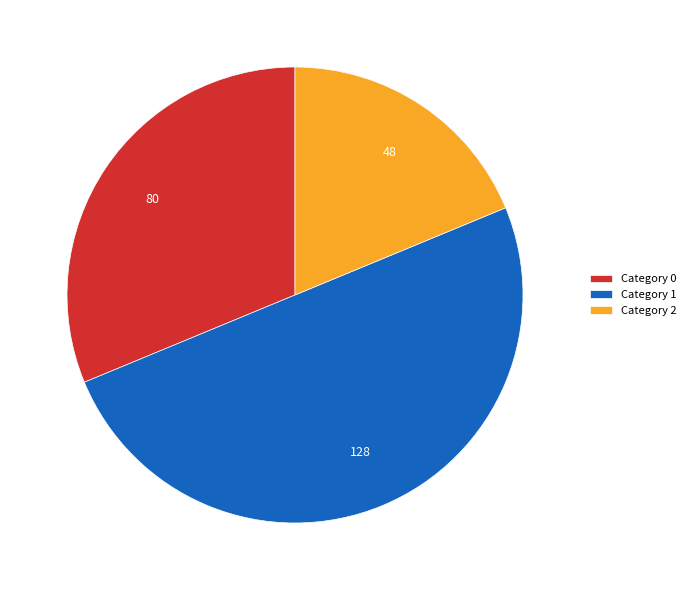

Is it true that Category 0 is 31% of the pie?

True